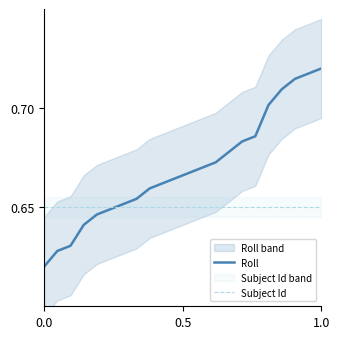

True or false: Roll and Subject Id intersect in this chart.

True